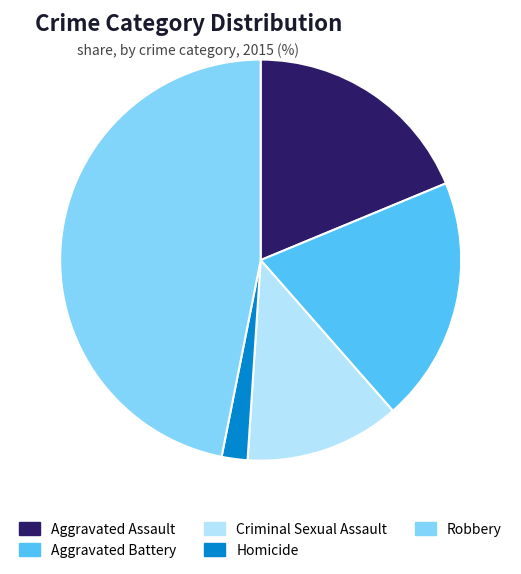

Which category has the smallest portion of the pie?

Homicide